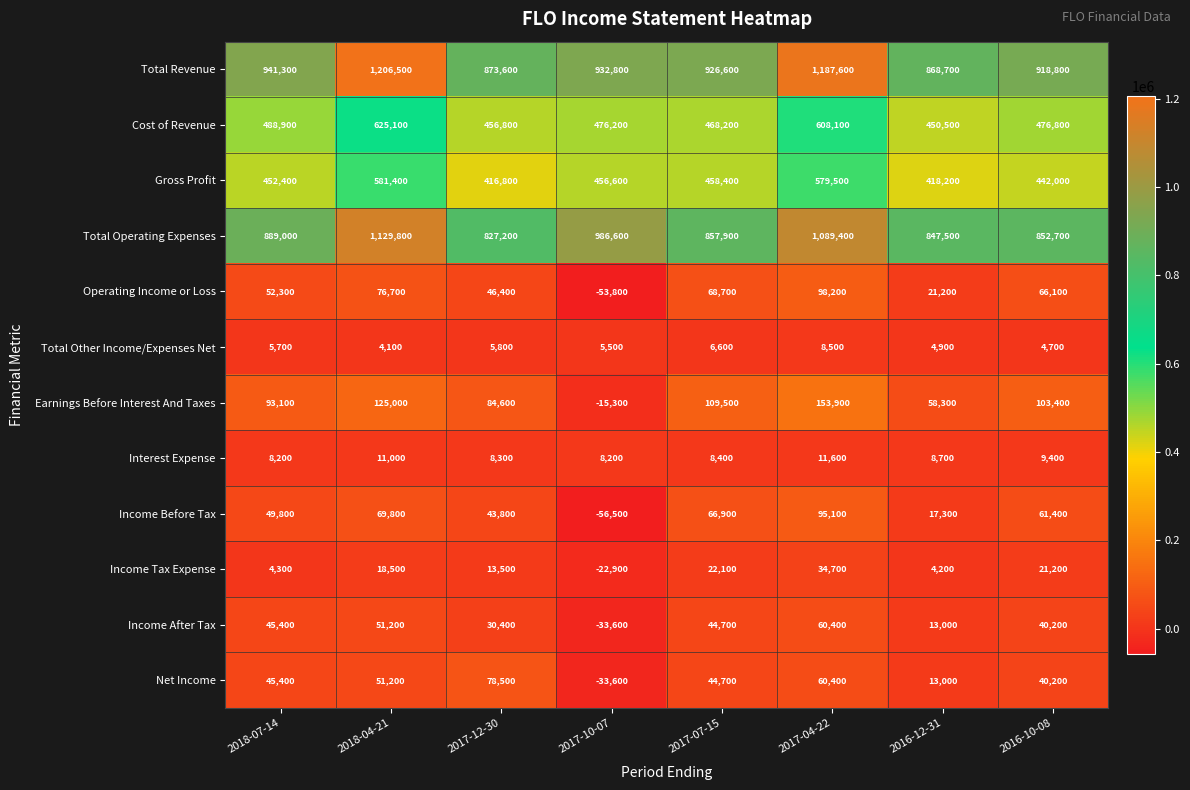

What is the difference between the highest and lowest values at 2018-07-14?

937000